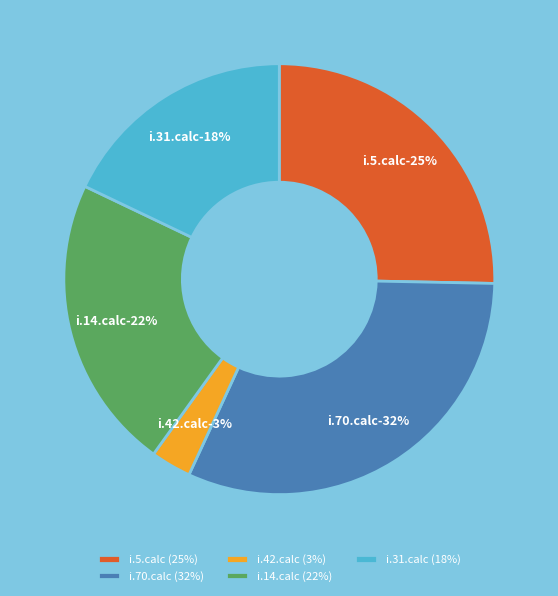

Rank the categories by value from lowest to highest.

i.42.calc, i.31.calc, i.14.calc, i.5.calc, i.70.calc